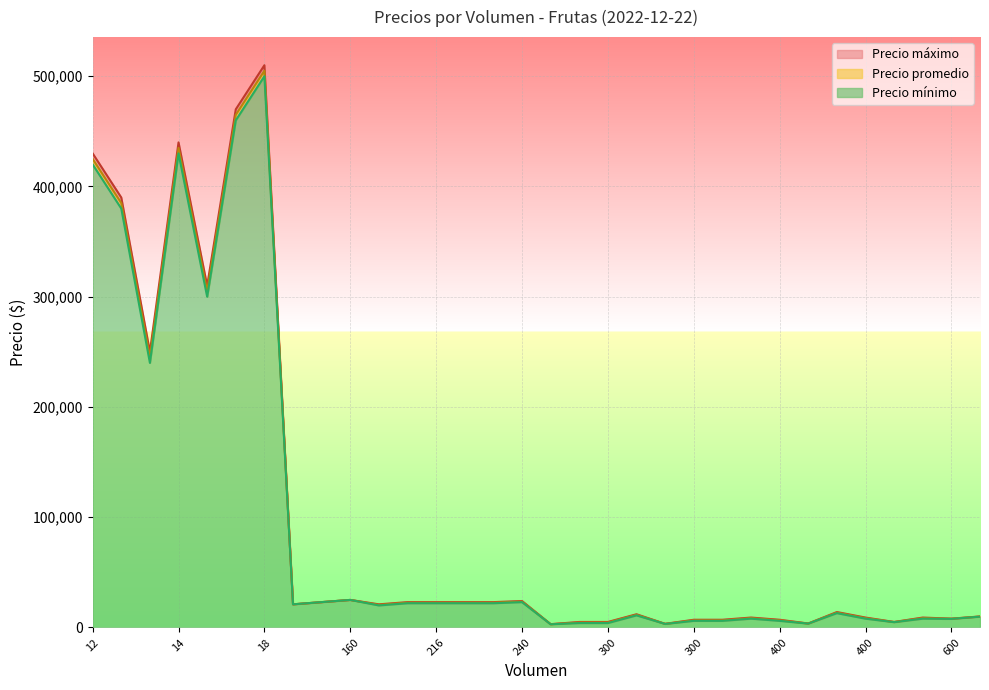

At which label does Precio promedio reach its peak?

18